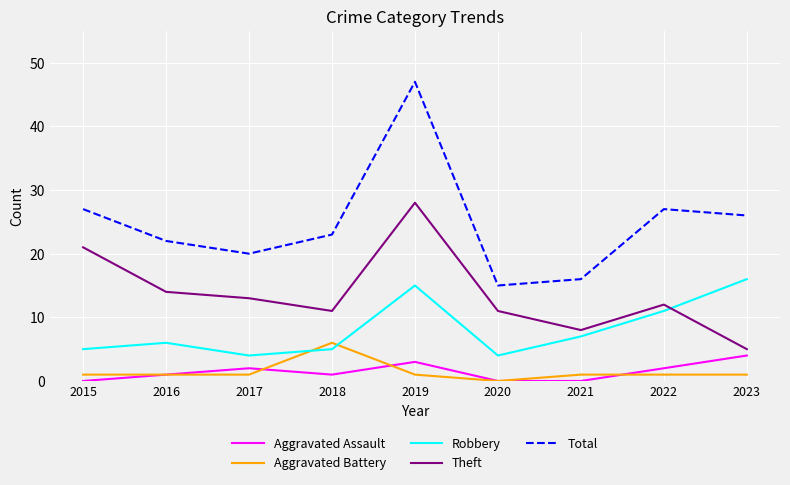

The value of Total at 2019 is 47. True or false?

True